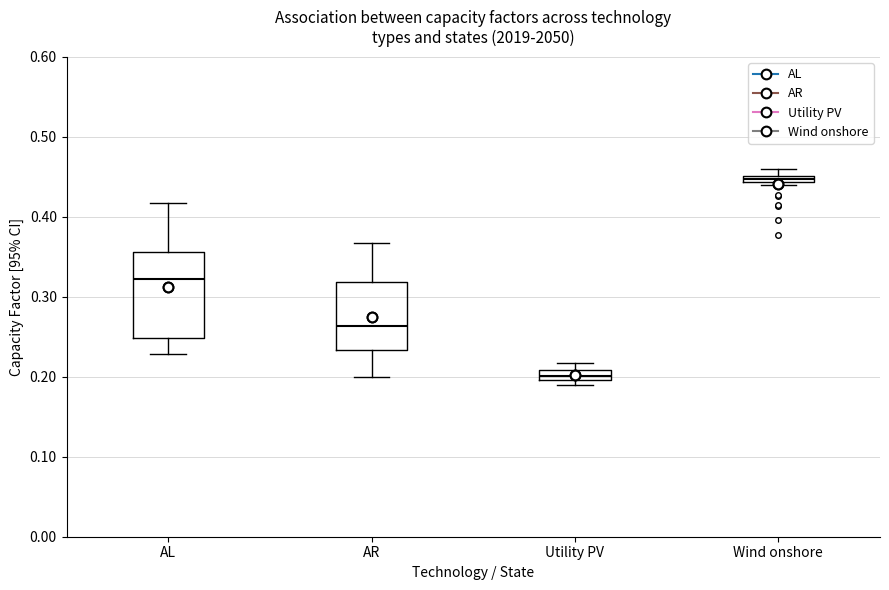

Which box's median line is the highest?

Wind onshore